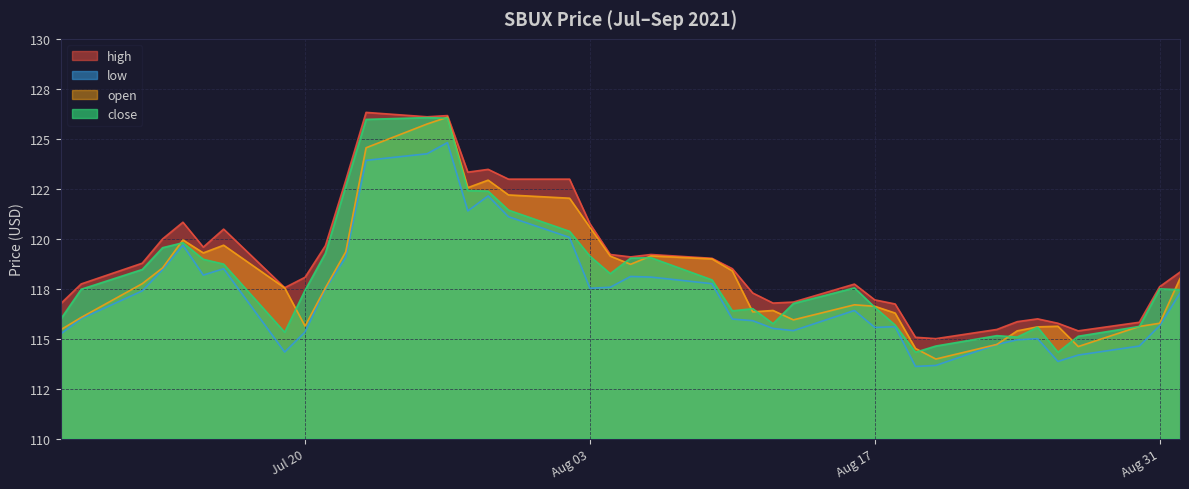

How many values in the close series are below 117?

16